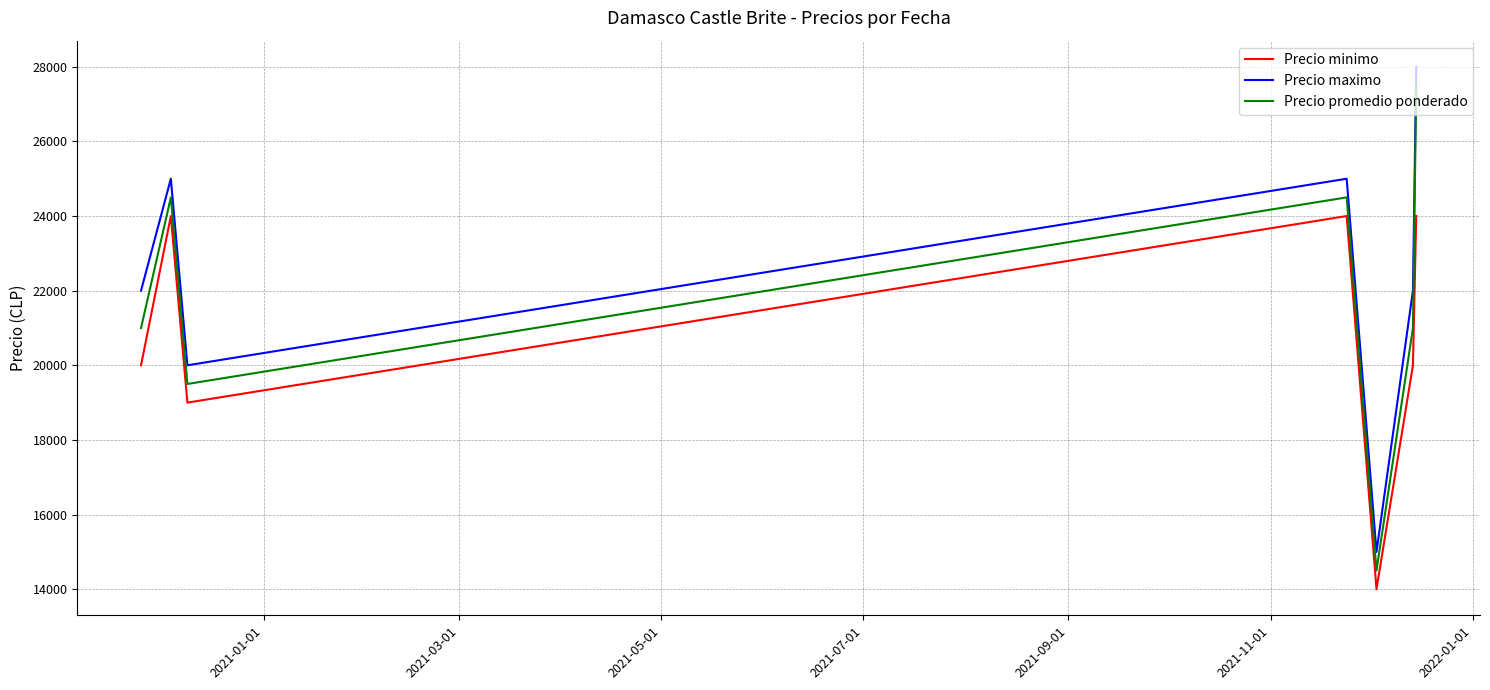

True or false: Precio promedio ponderado and Precio maximo intersect in this chart.

False